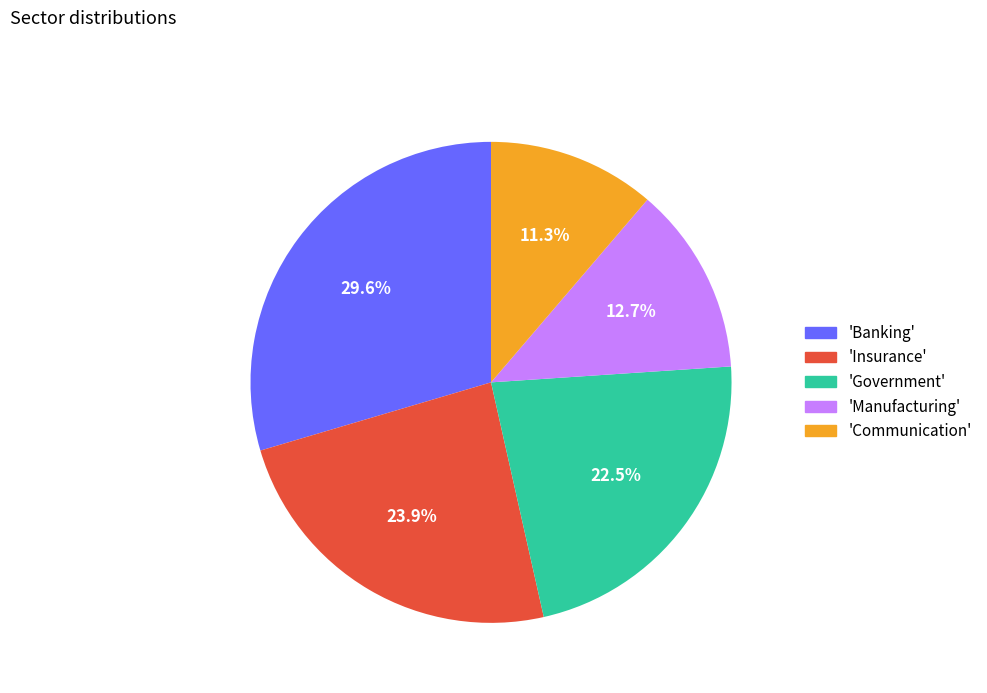

Does 'Insurance' represent more than half of the total?

No